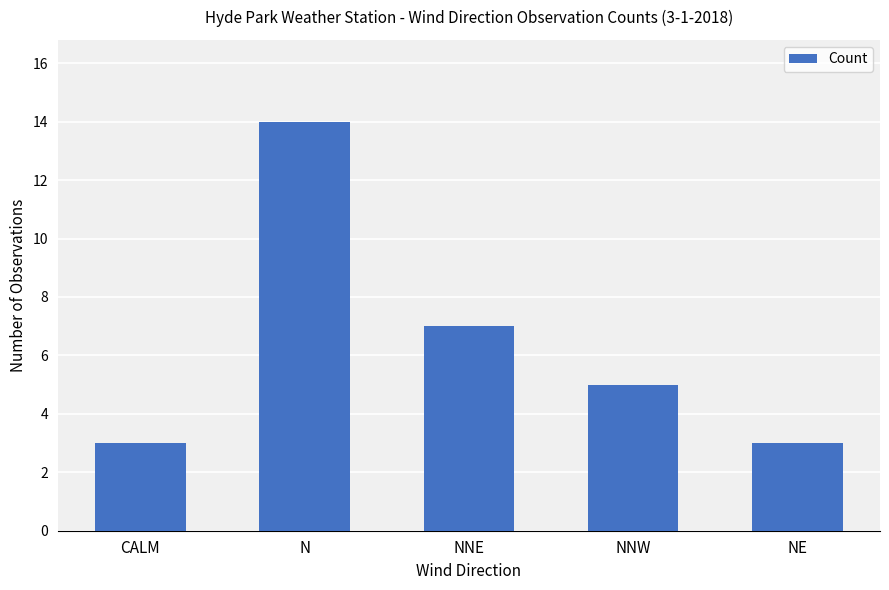

Between NE and N, which is larger?

N